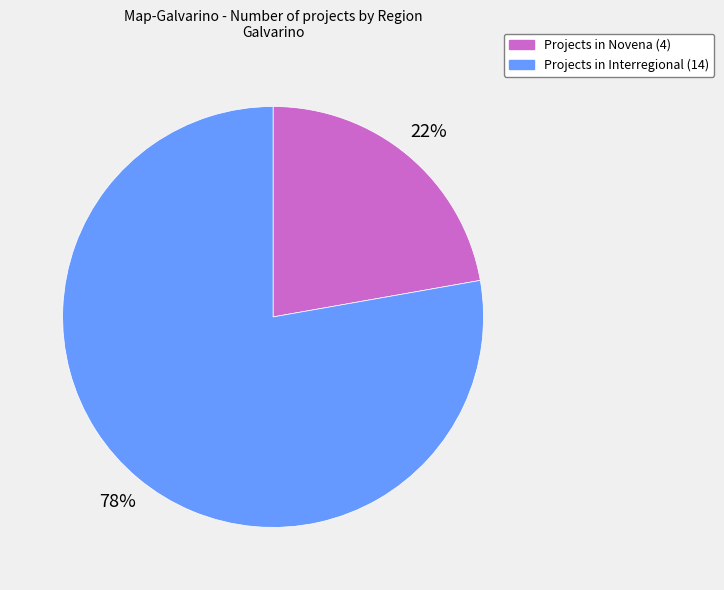

How many segments does this pie chart have?

2